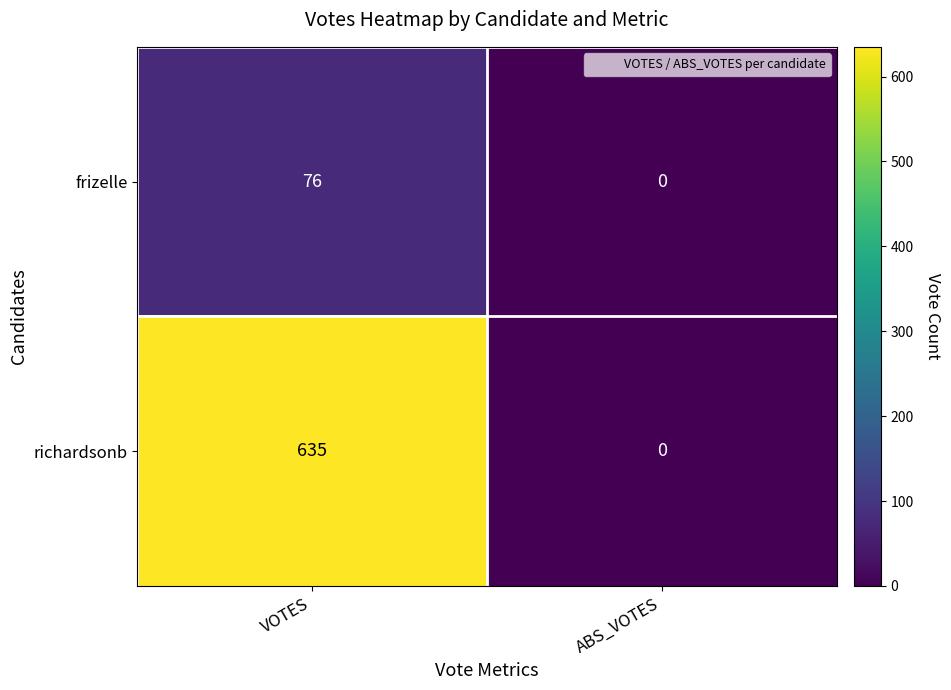

The frizelle series shows 27 at VOTES. True or false?

False